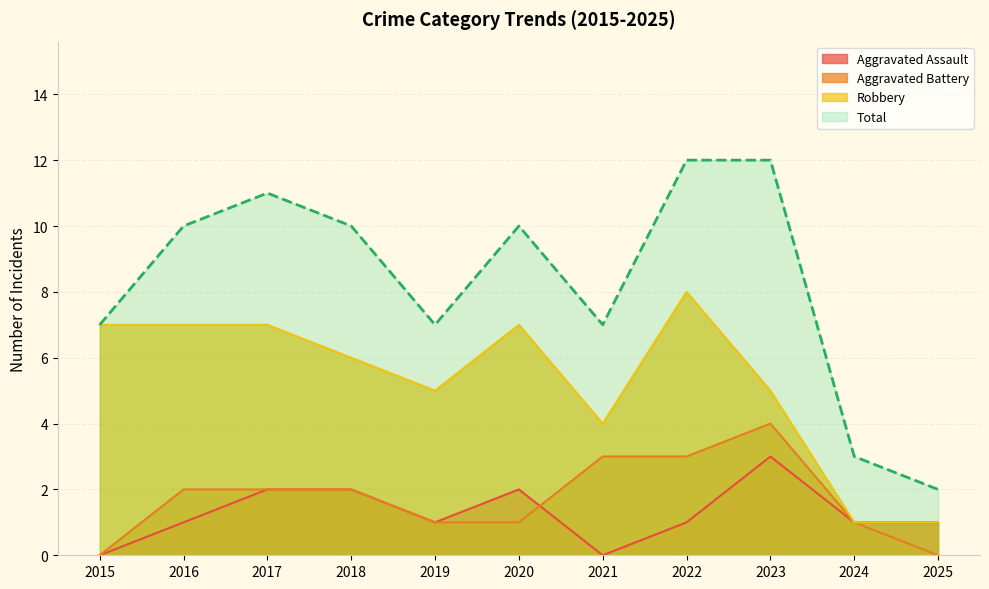

How many data points in Aggravated Battery are above 2?

3